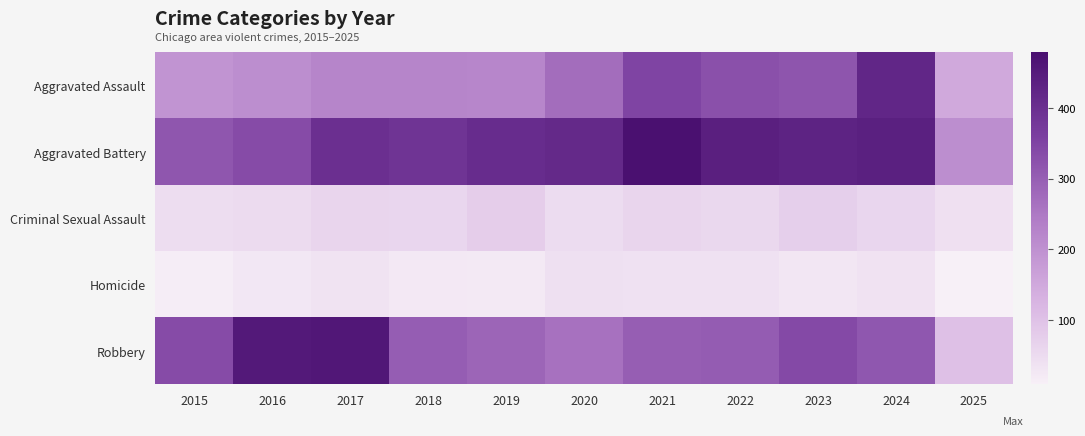

Which series has the largest range (max minus min)?

Robbery